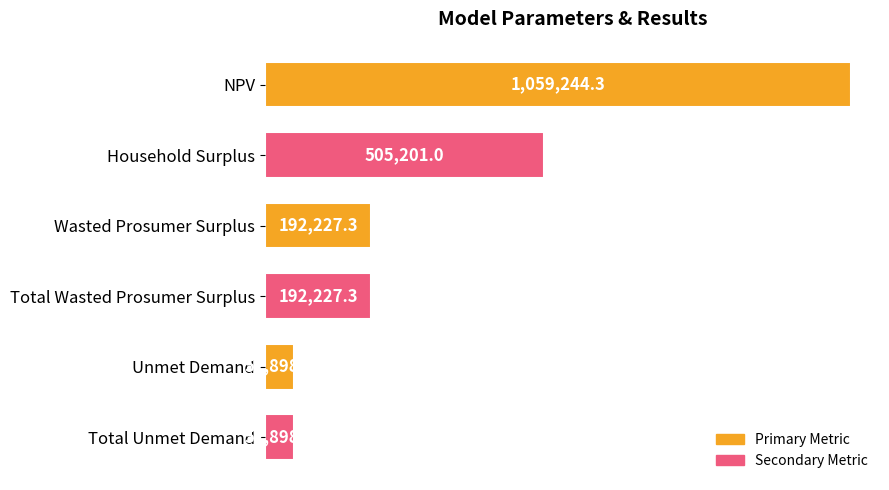

Are the bars horizontal?

Yes